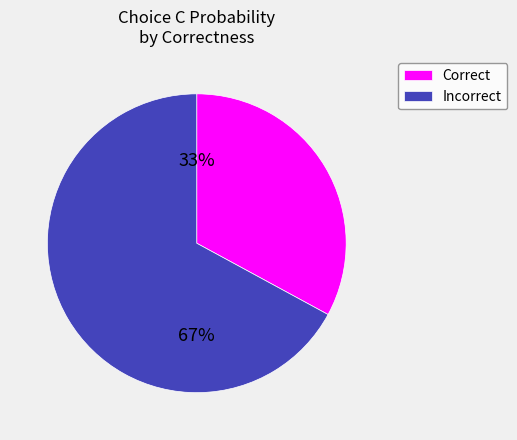

To the nearest percent, what is the difference between the largest and smallest slice percentages?

34%